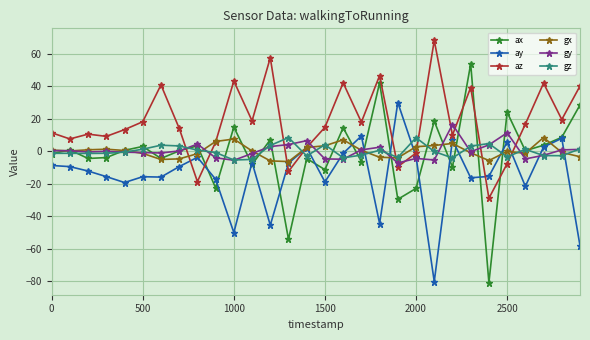

Which series has the largest range (max minus min)?

ax